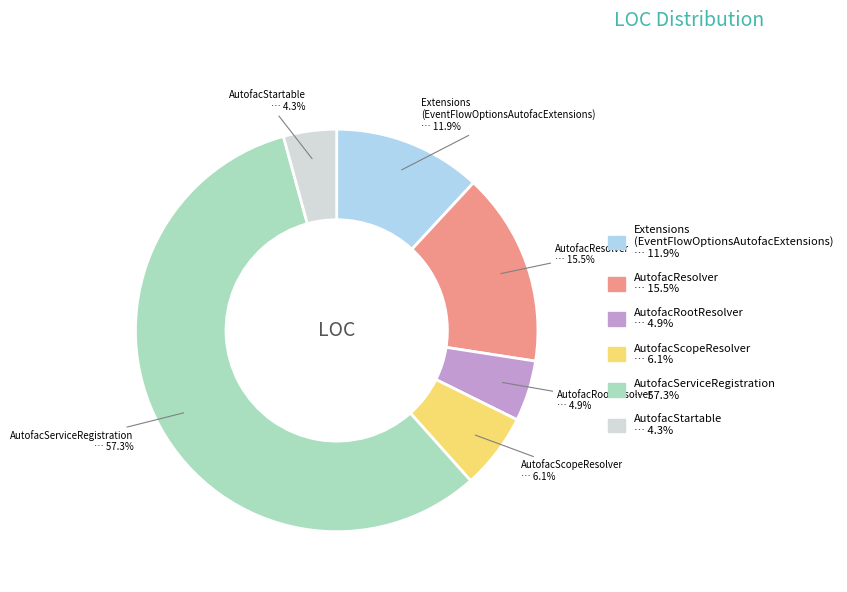

Is there a majority slice in this chart?

Yes